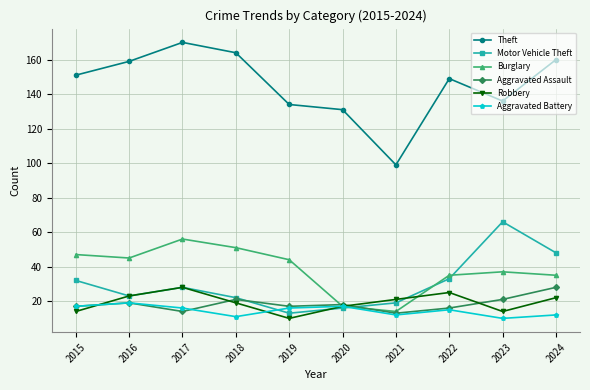

Where is the first local minimum for Aggravated Assault?

2017